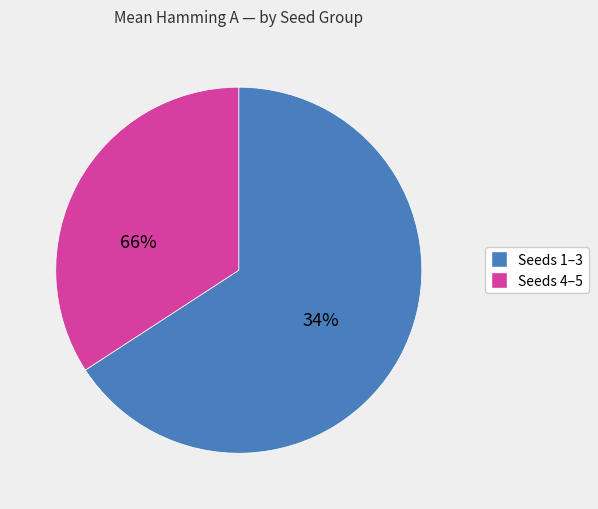

Is there any slice that represents more than half of the pie?

Yes